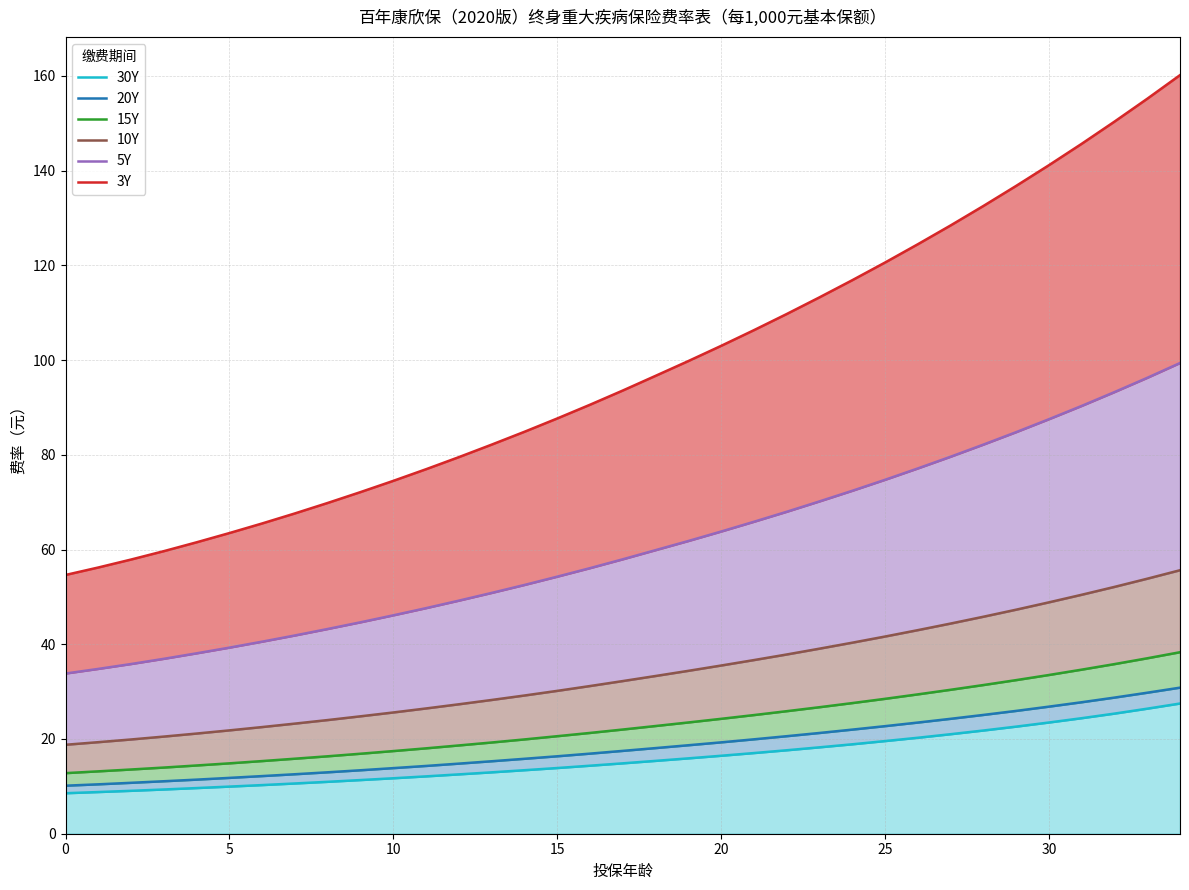

At which label is 10Y closest to 37?

21